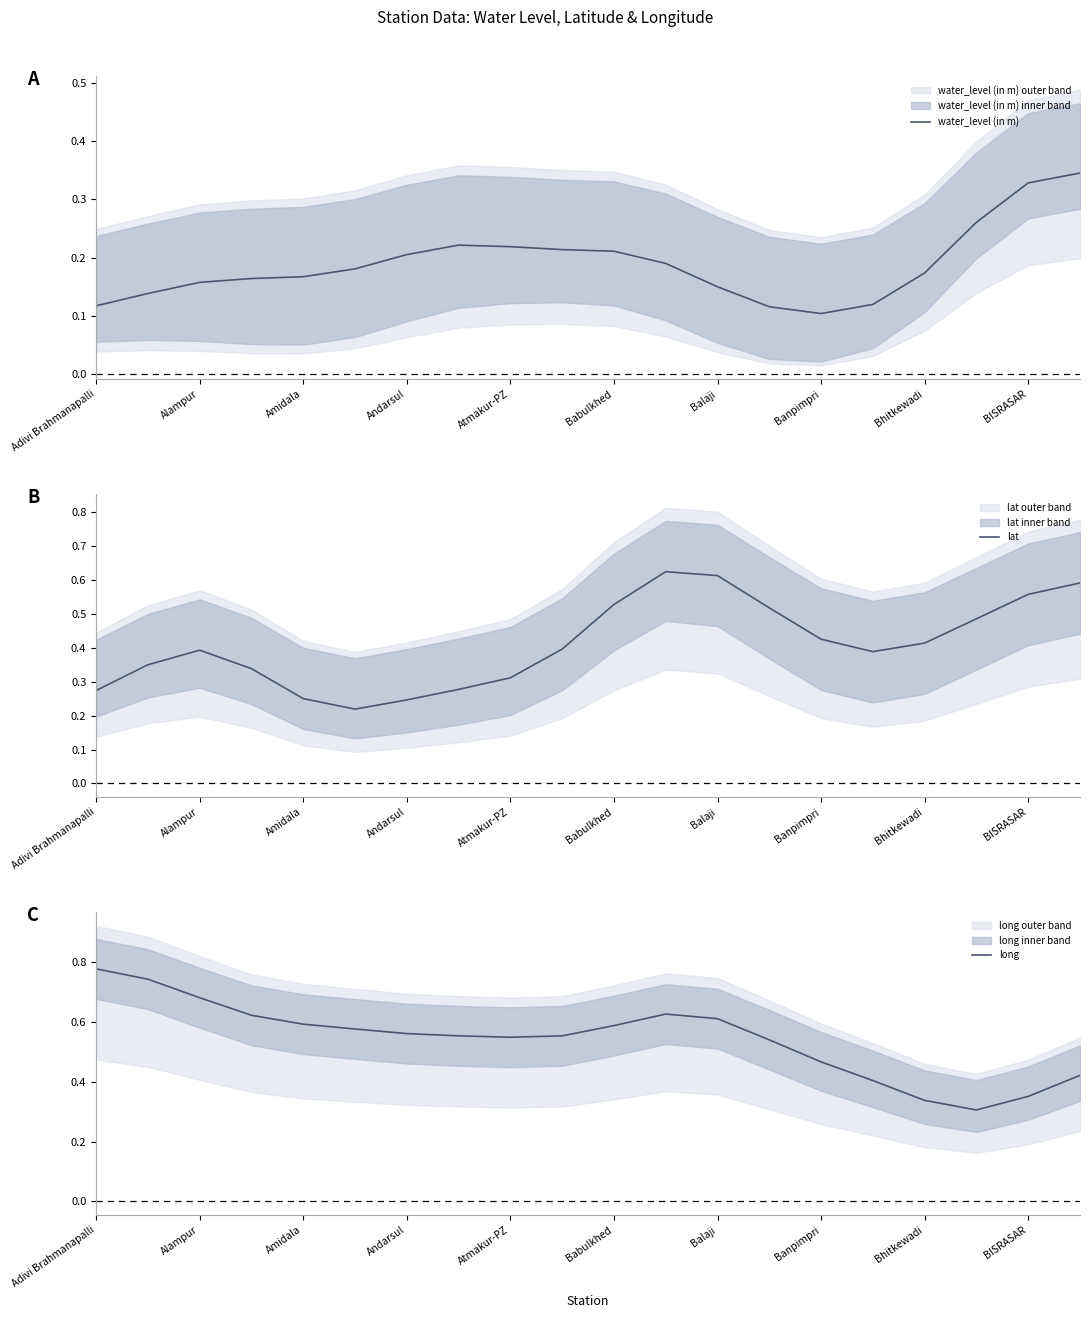

How many series are shown in this chart?

3